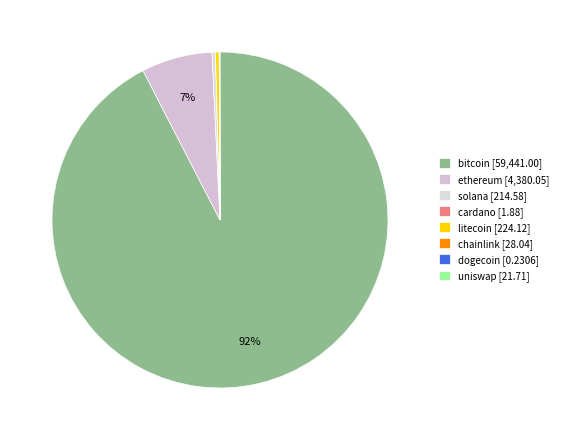

The bitcoin slice represents 83% of the pie. True or false?

False